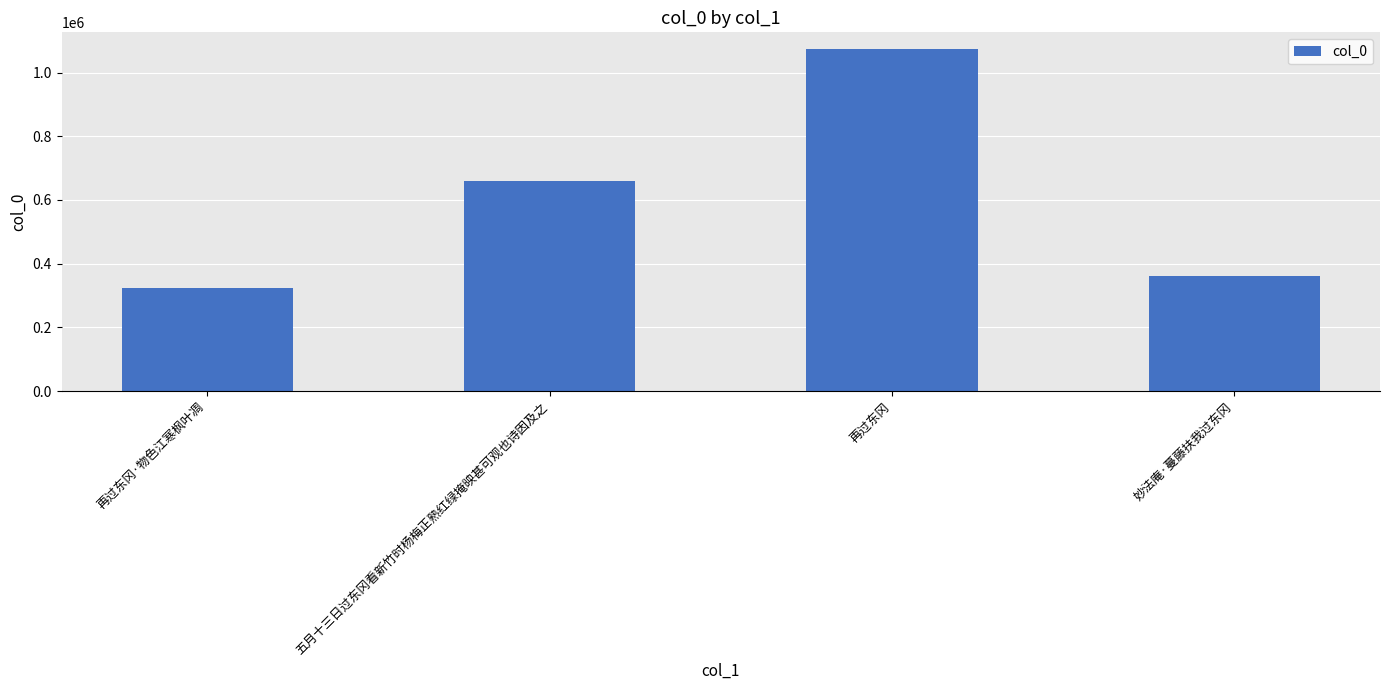

What is the sum of the values at 再过东冈 and 再过东冈·物色江寒枫叶凋?

1397224